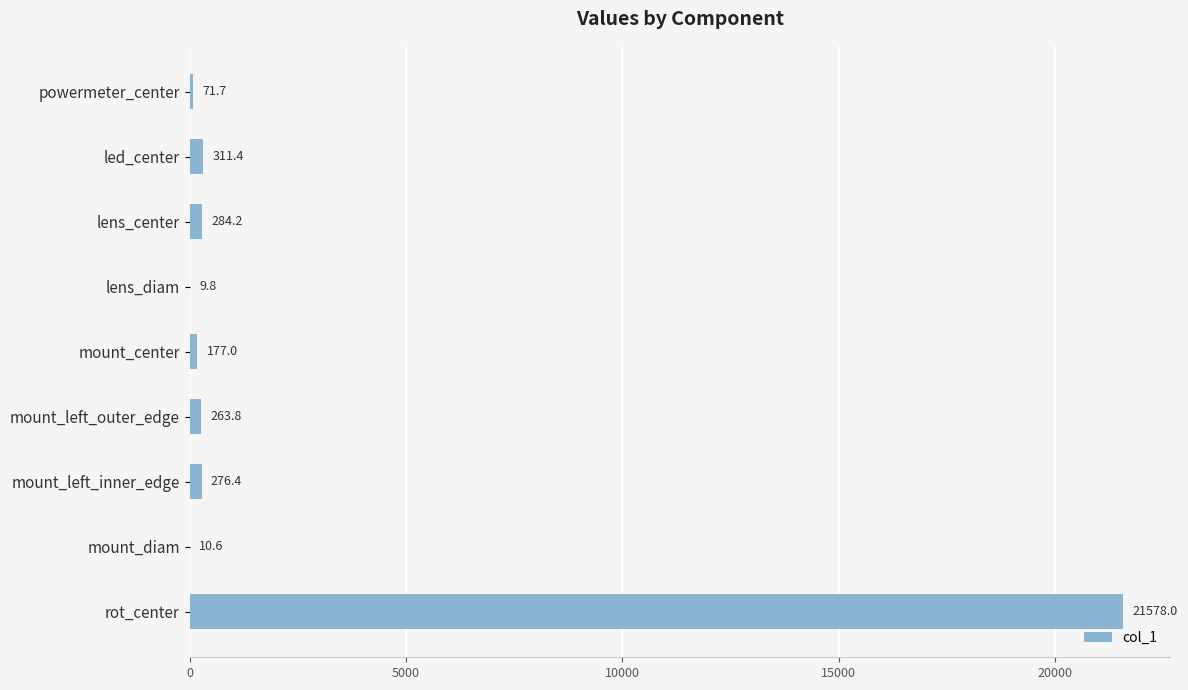

True or false: the data shows 71.7 at powermeter_center.

True